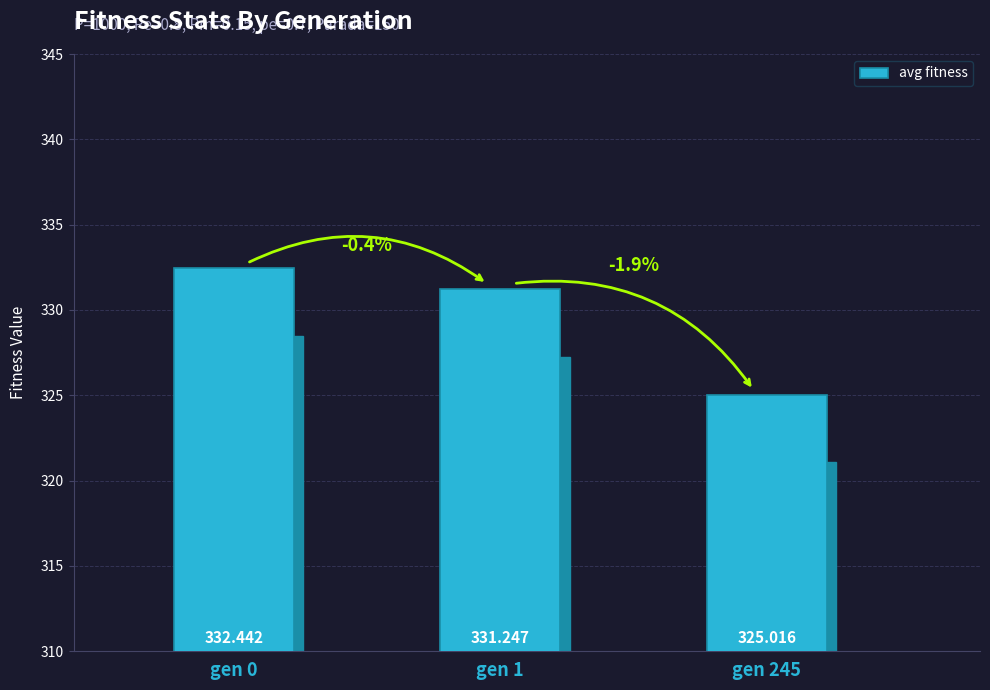

The value at gen 1 is 516.5. True or false?

False